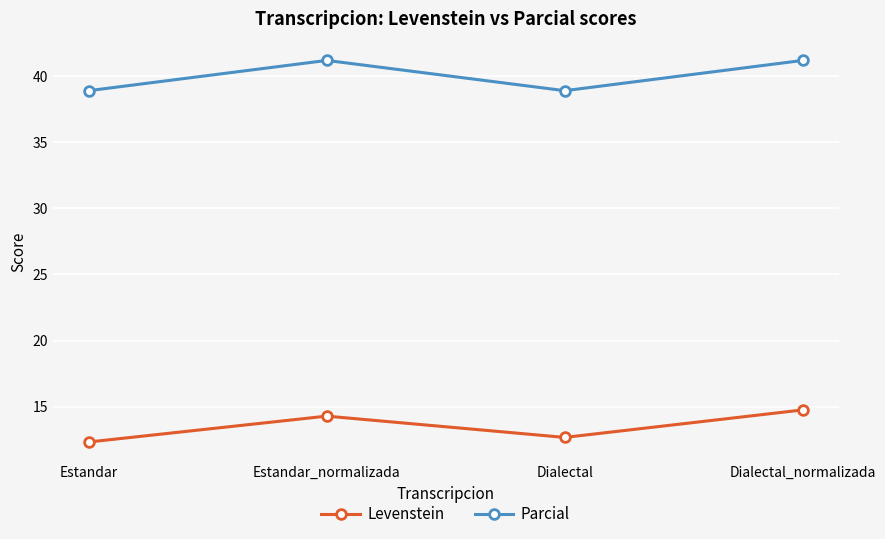

What is the spread (max minus min) of values at Estandar_normalizada?

26.9